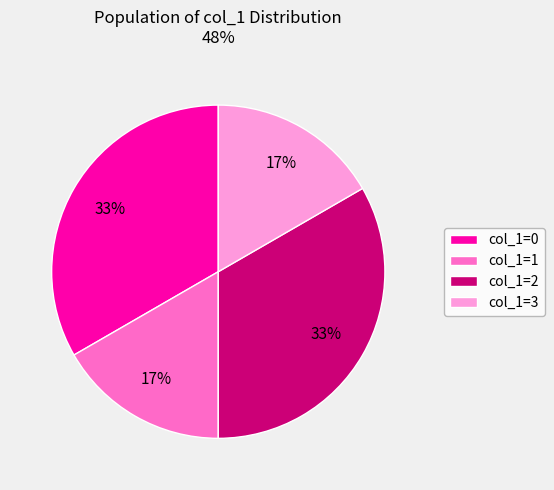

What percentage is the col_1=3 slice, to the nearest percent?

17%